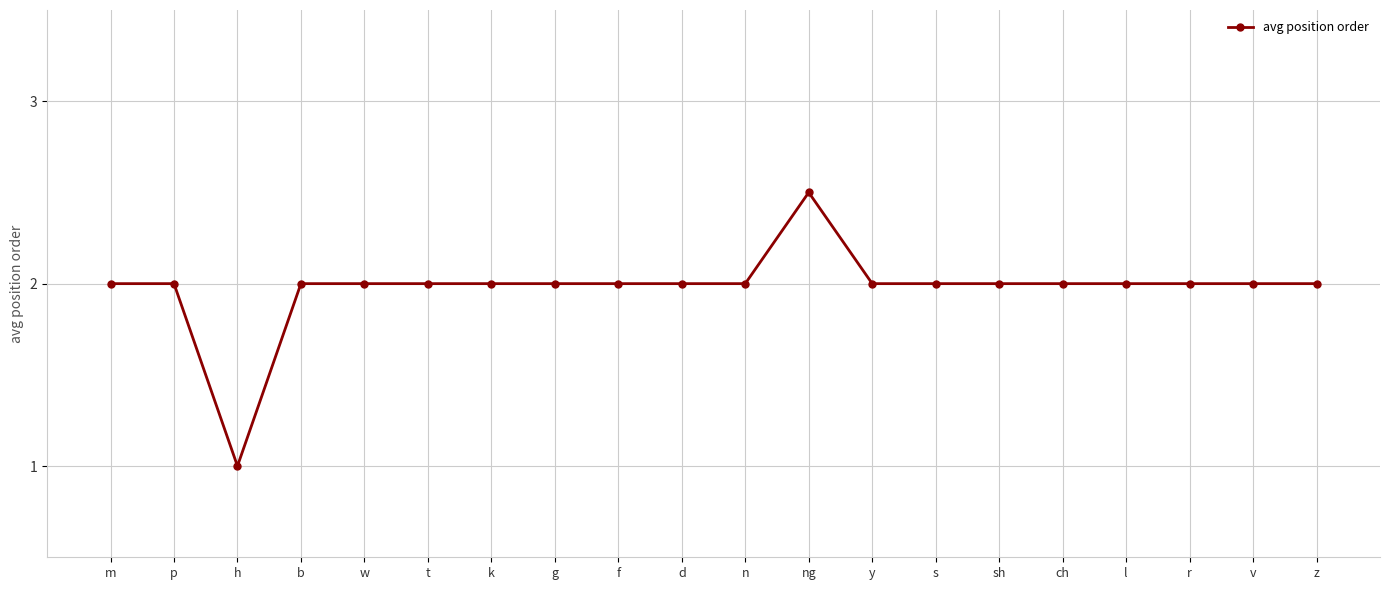

Approximately how many times larger is the value at r compared to v?

1.0